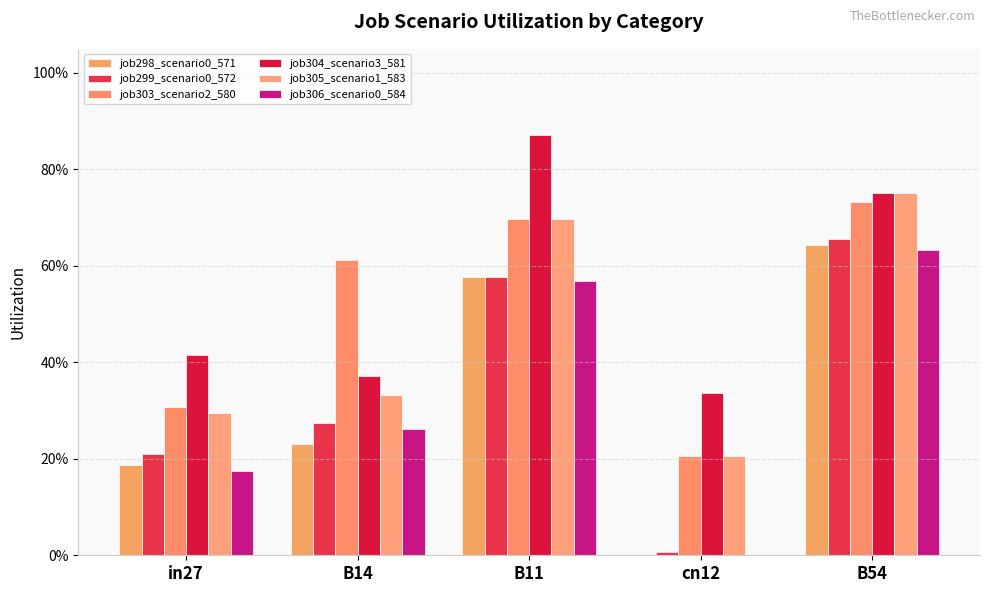

Which series has the largest range (max minus min)?

job299_scenario0_572